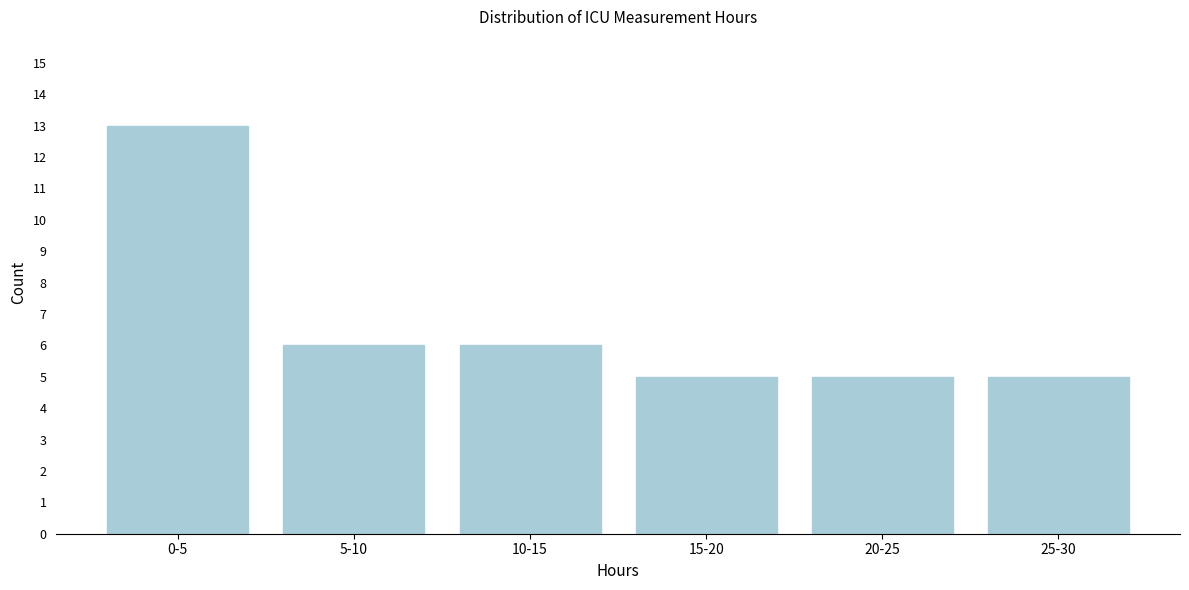

Reading left to right, extract all data points from this chart.

0-5=13	5-10=6	10-15=6	15-20=5	20-25=5	25-30=5